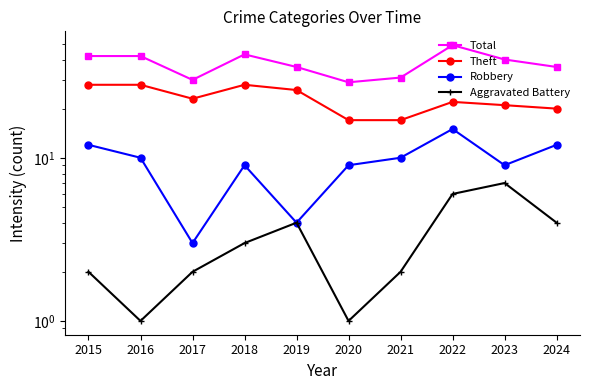

List the series in order of their overall mean, highest first.

Total, Theft, Robbery, Aggravated Battery